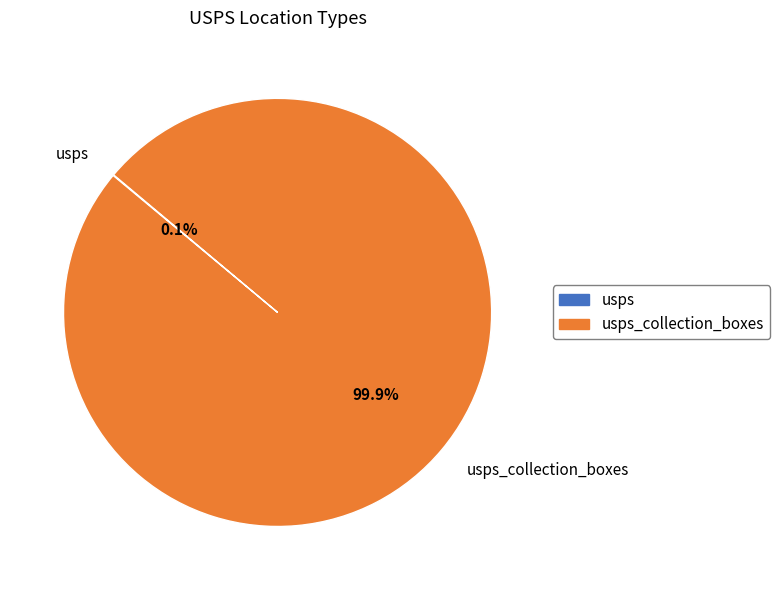

Is there any slice that represents more than half of the pie?

Yes